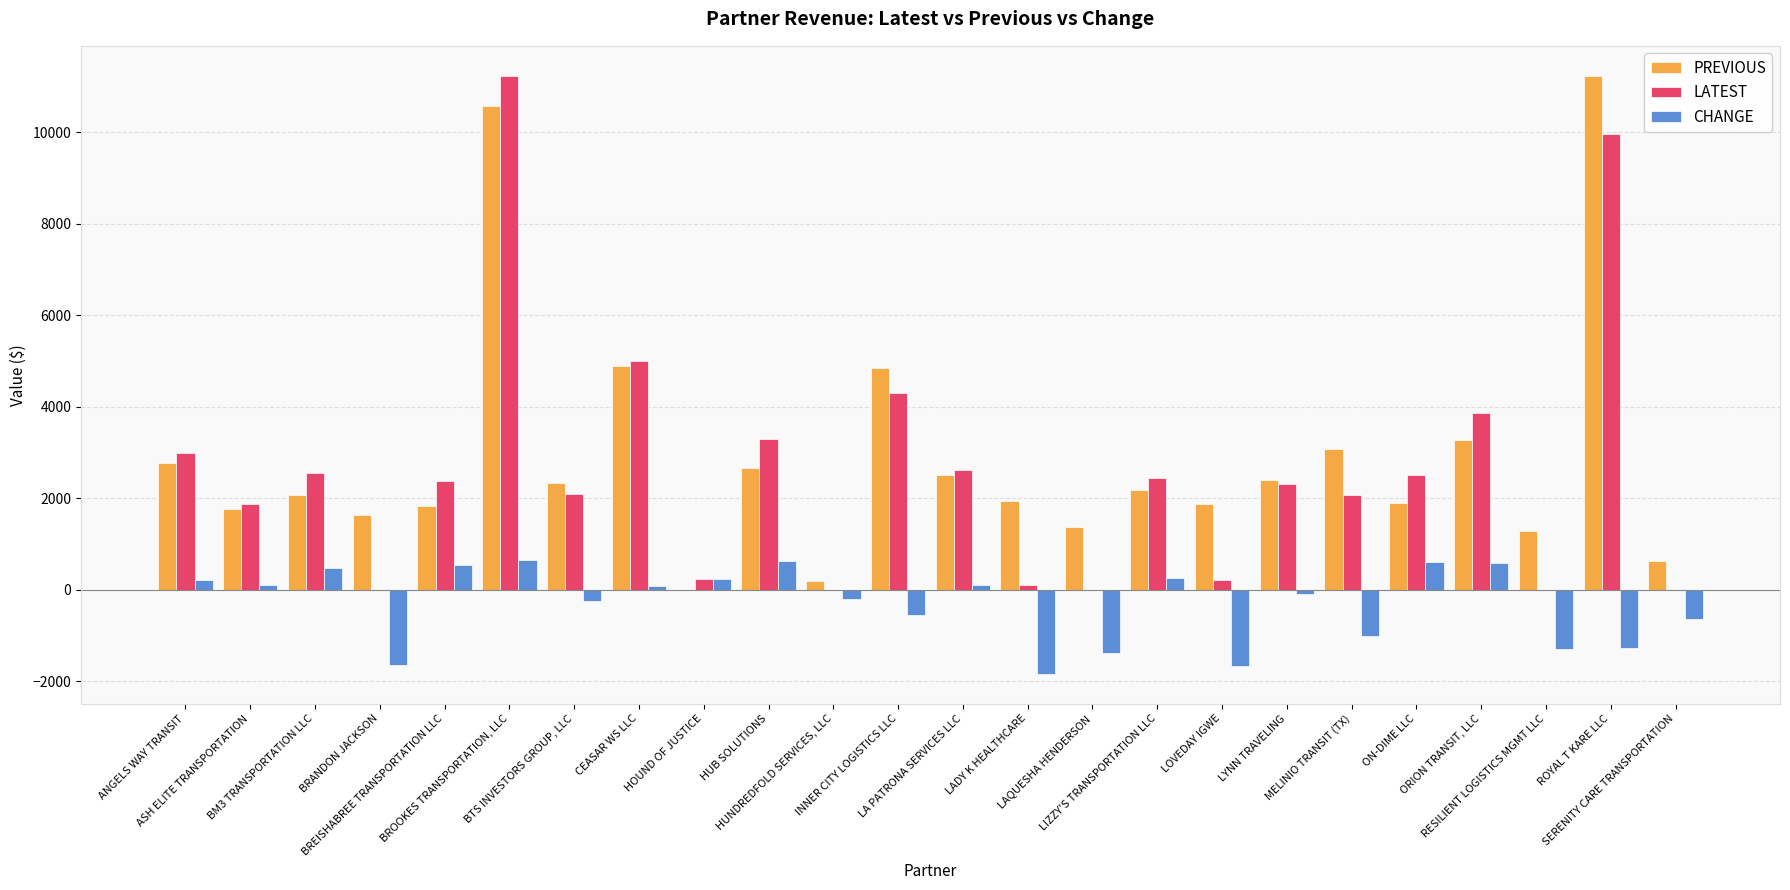

How many groups of bars are there?

24